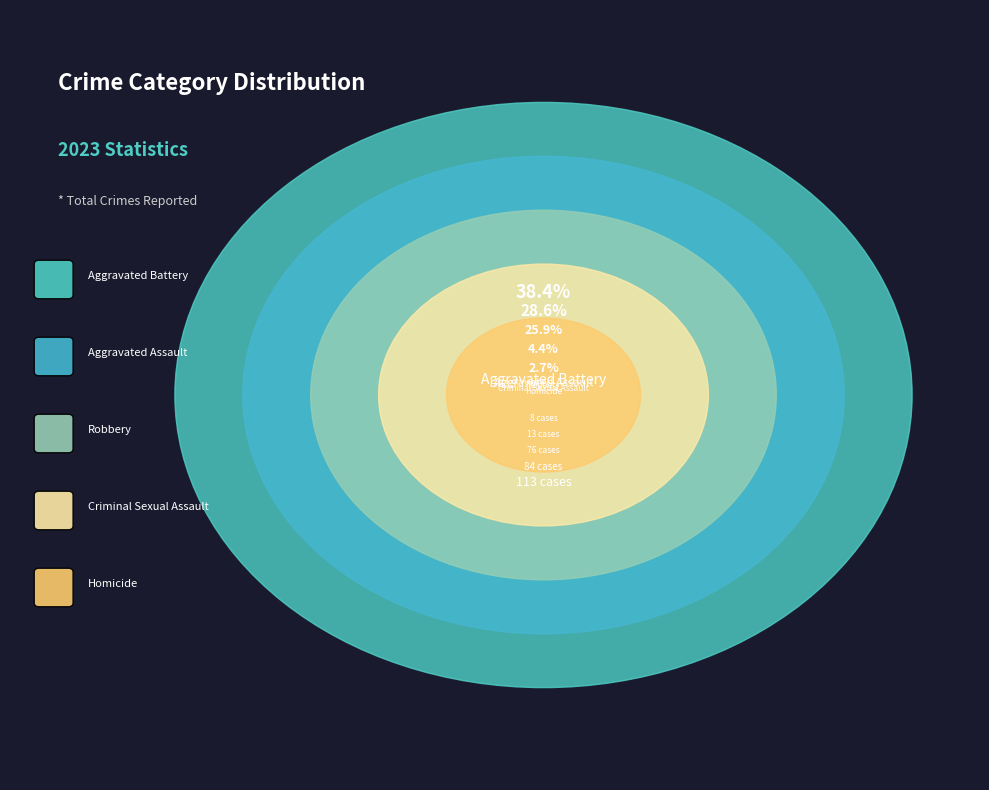

Combined, do Robbery and Homicide account for over 50%?

No